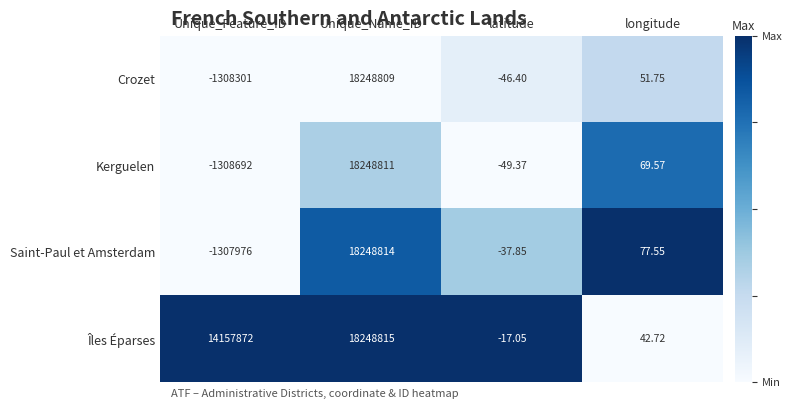

Is the value of Saint-Paul et Amsterdam at Unique_Name_ID greater than the value of Crozet at latitude?

Yes